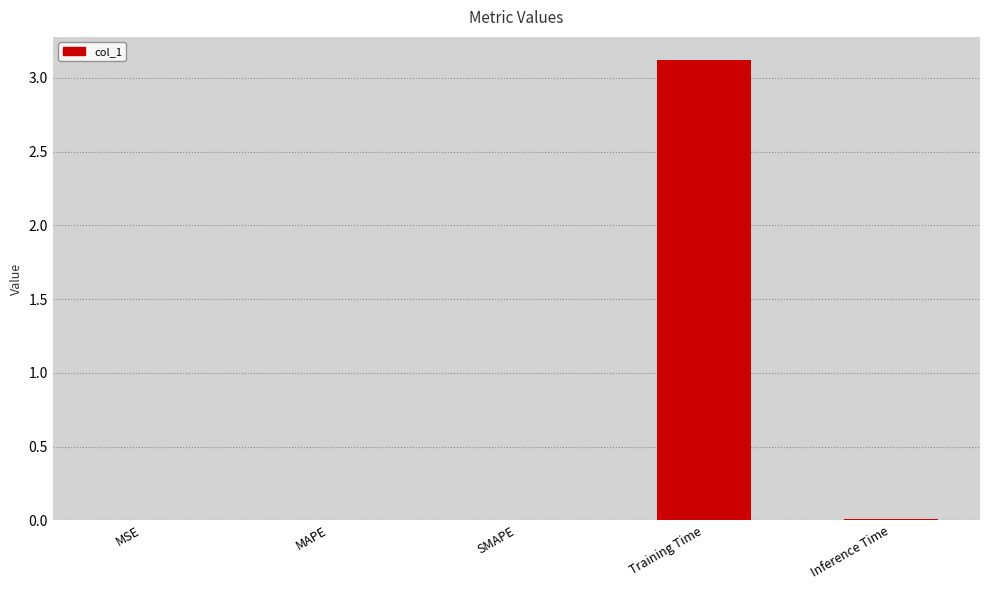

What is the difference between the values at SMAPE and Training Time?

3.1